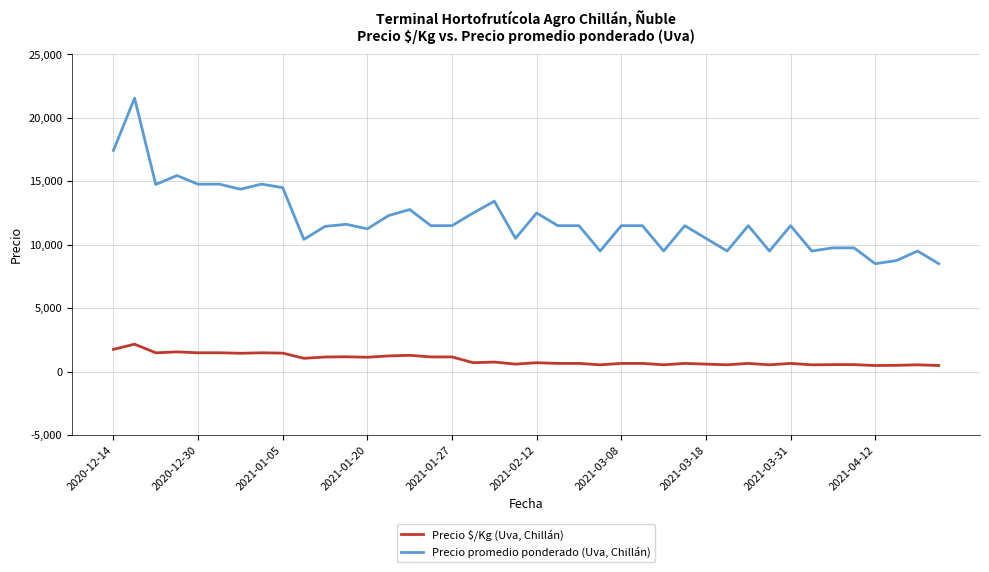

Does the chart display data point markers on the line(s)?

No